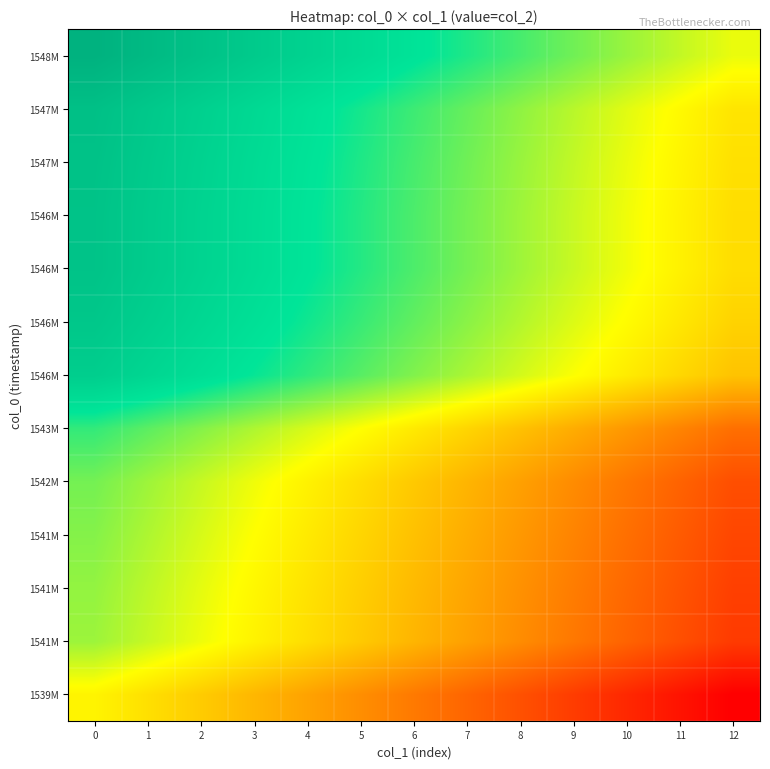

Which label corresponds to the smallest value in the chart?

12